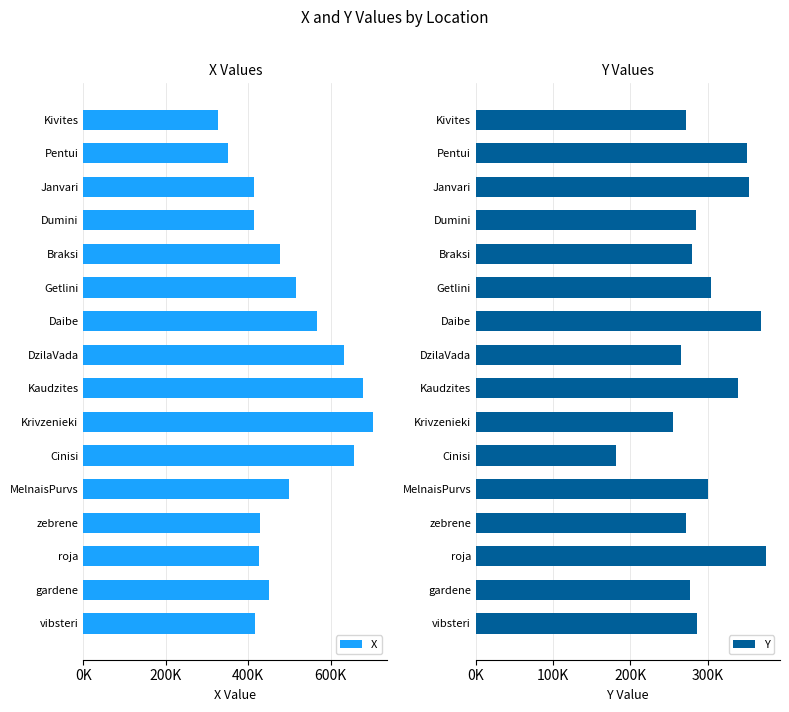

Where does the X series first go above 476663?

Getlini